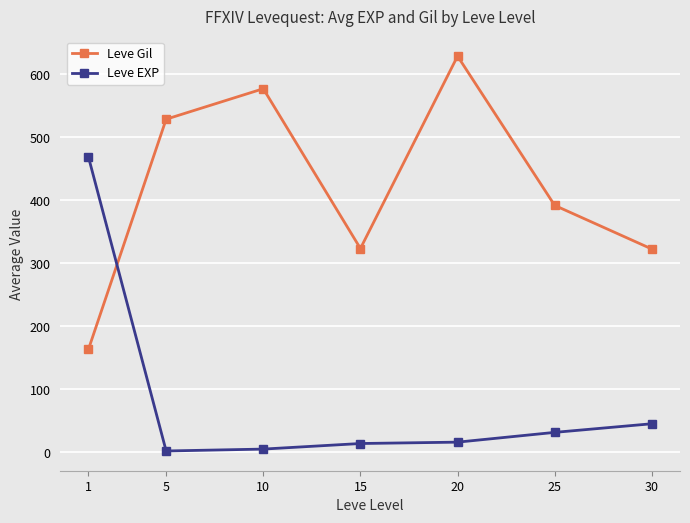

What is the smallest value displayed?

2.3